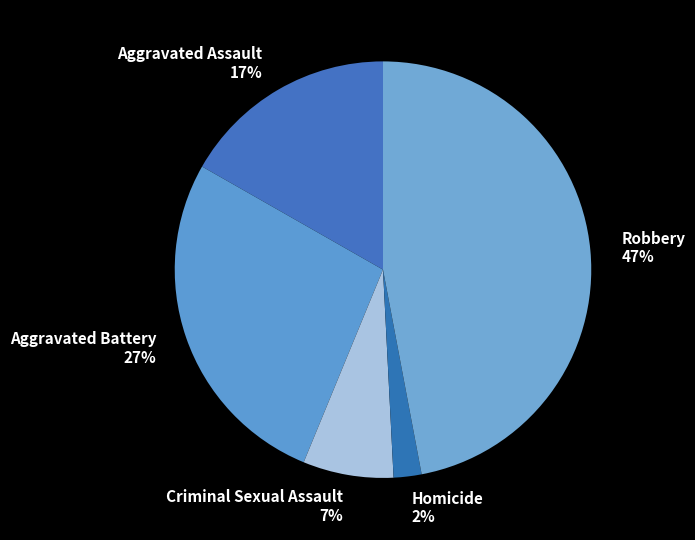

Is there a majority slice in this chart?

No